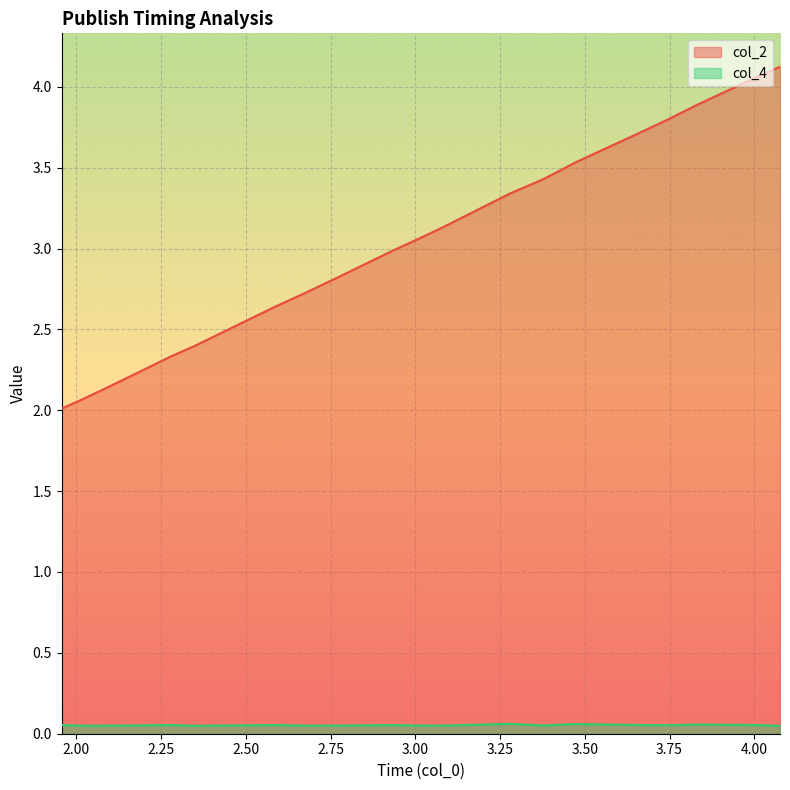

Where does the col_2 series first go above 3?

3.003389596939